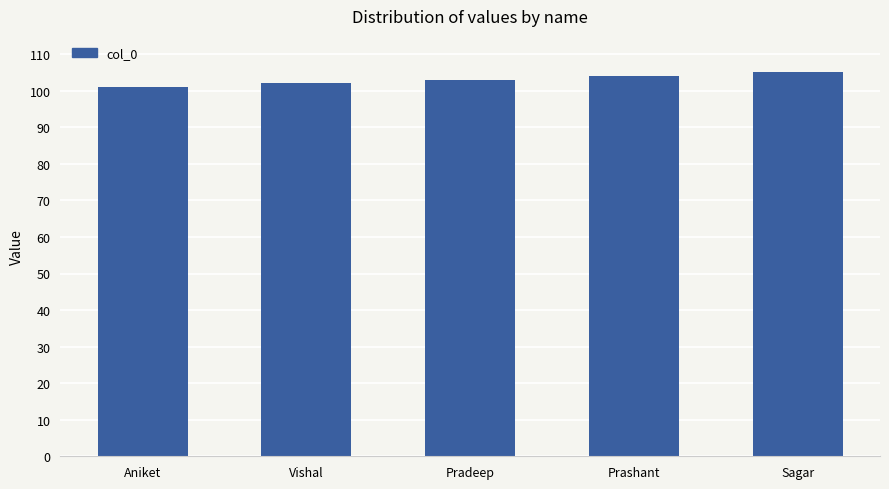

Reading left to right, list all the values displayed in this chart.

101	102	103	104	105